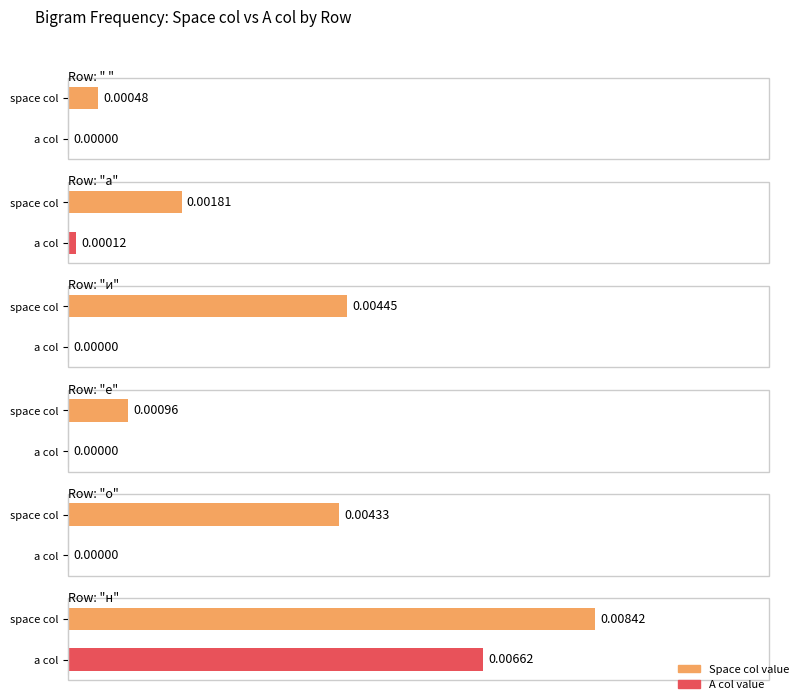

What position from the left is и?

3